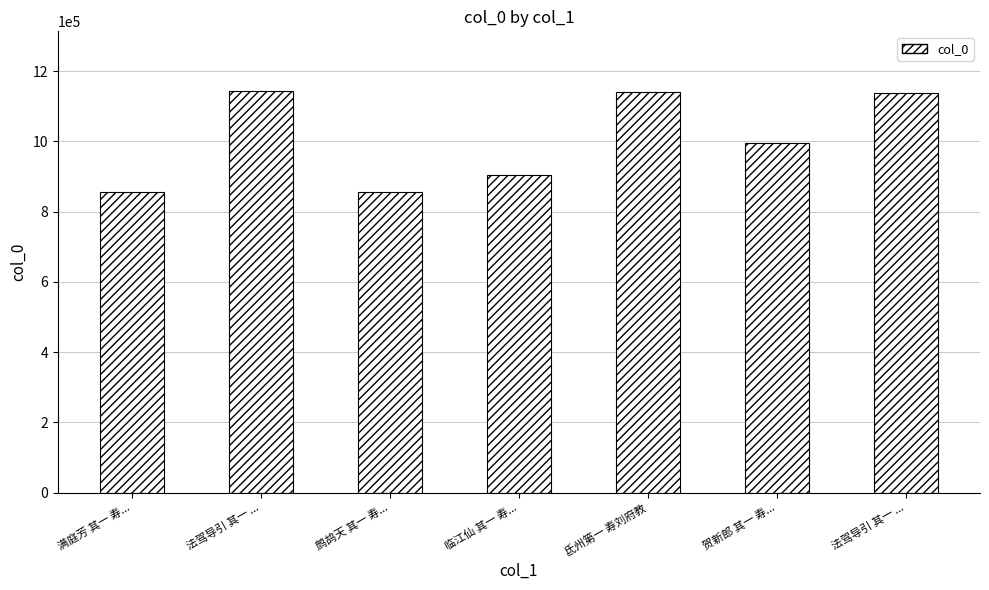

List the labels in order of value, smallest first.

满庭芳 其一 寿..., 鹧鸪天 其一 寿..., 临江仙 其一 寿..., 贺新郎 其一 寿..., 法驾导引 其一 ..., 氐州第一 寿刘府教, 法驾导引 其一 ...